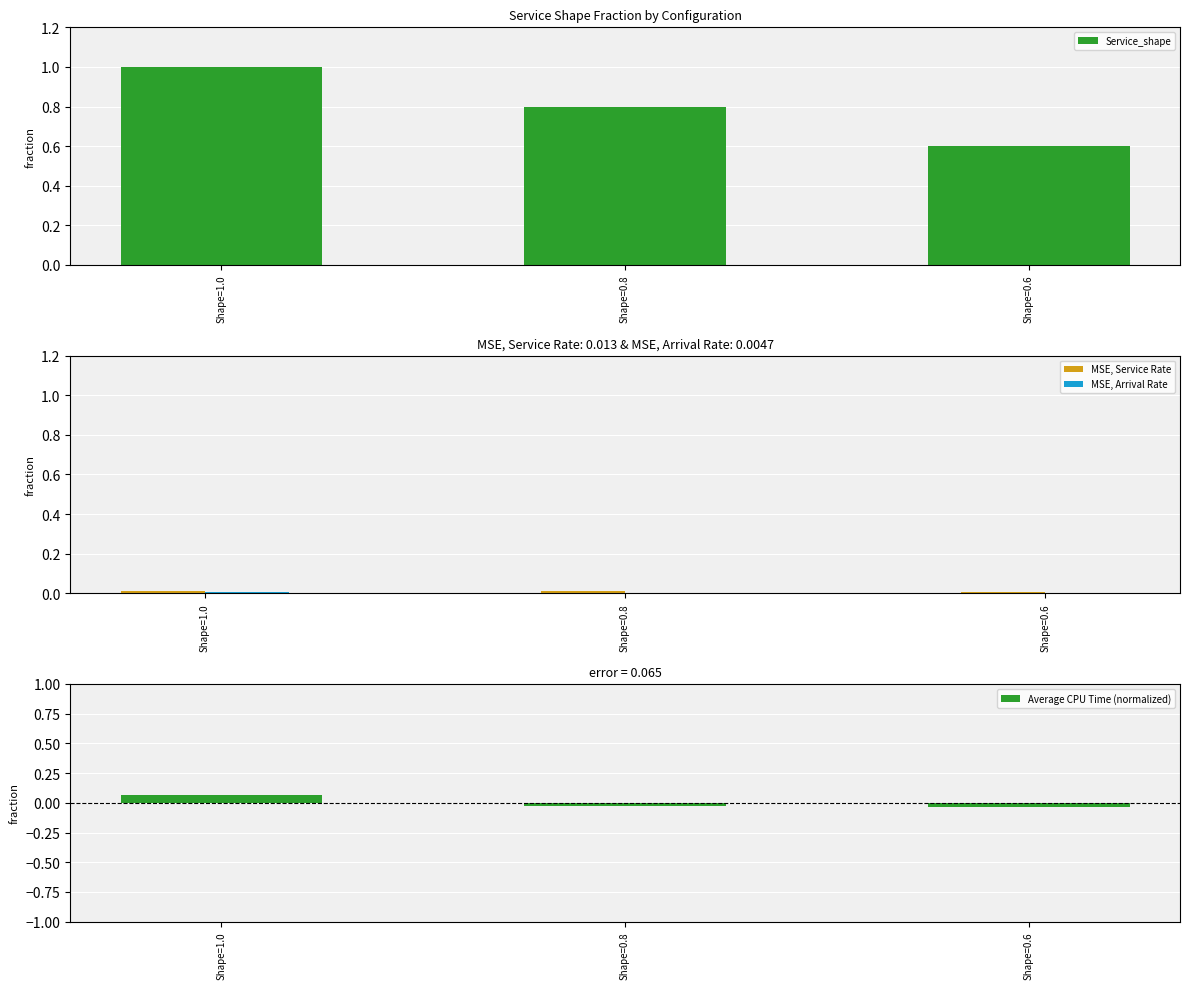

What are all the series names shown in the legend?

Service_shape, MSE, Service Rate, MSE, Arrival Rate, Average CPU Time (normalized)